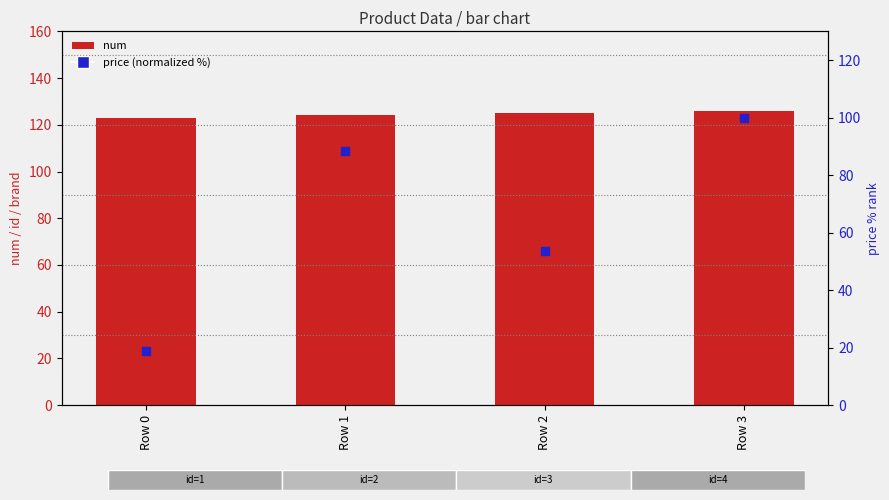

Which series has the largest total across all categories?

num